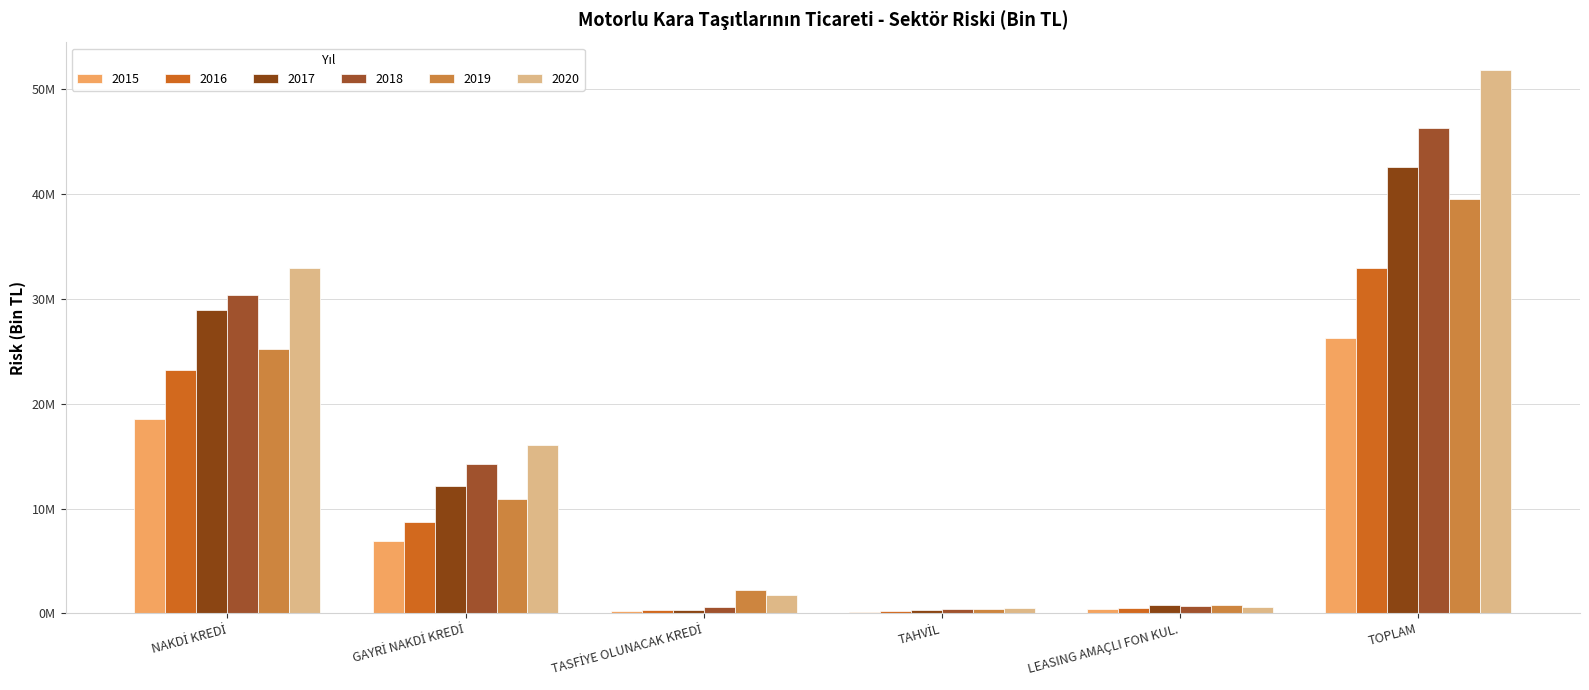

What is the total value across all series at NAKDİ KREDİ?

159139654.9